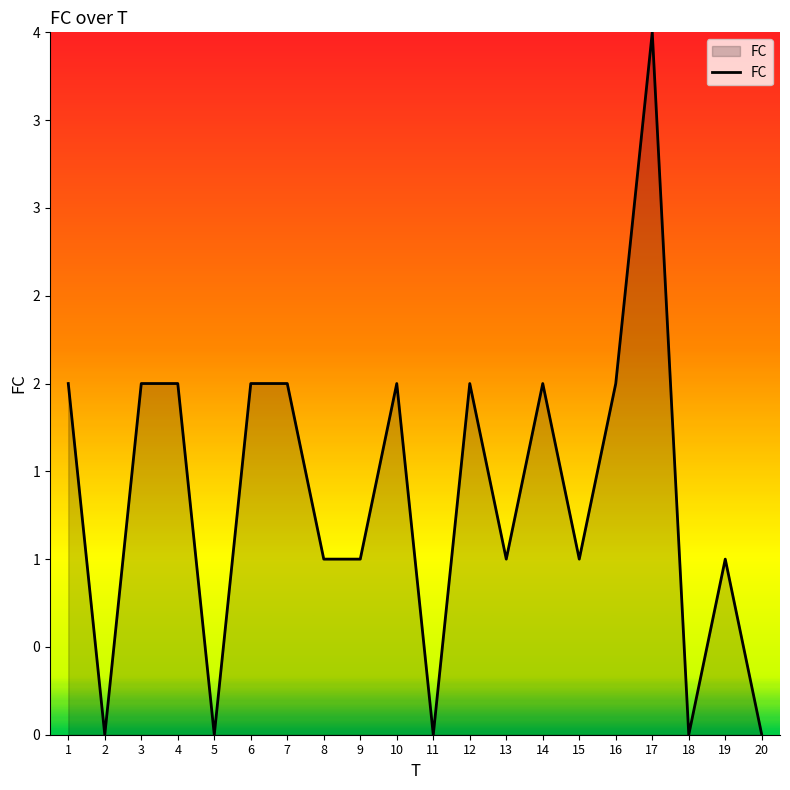

Does the chart display data point markers on the line(s)?

No